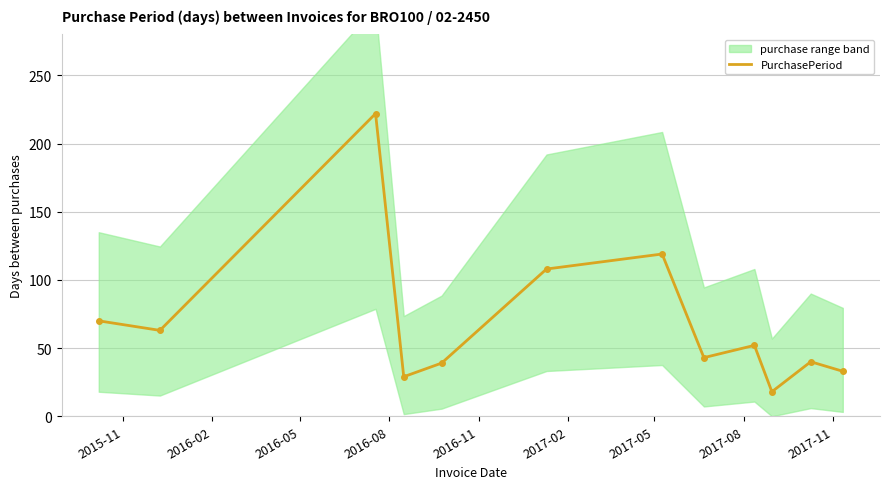

What is the maximum value for PurchasePeriod?

222